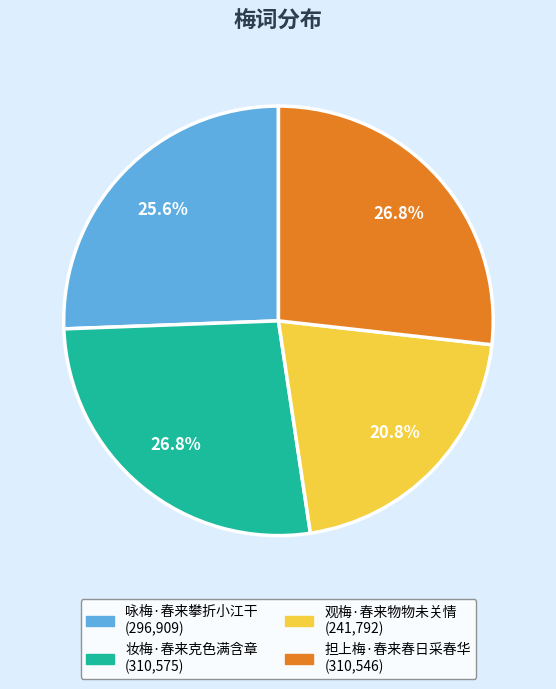

To the nearest percent, what is the combined percentage of 观梅·春来物物未关情 and 妆梅·春来克色满含章?

48%